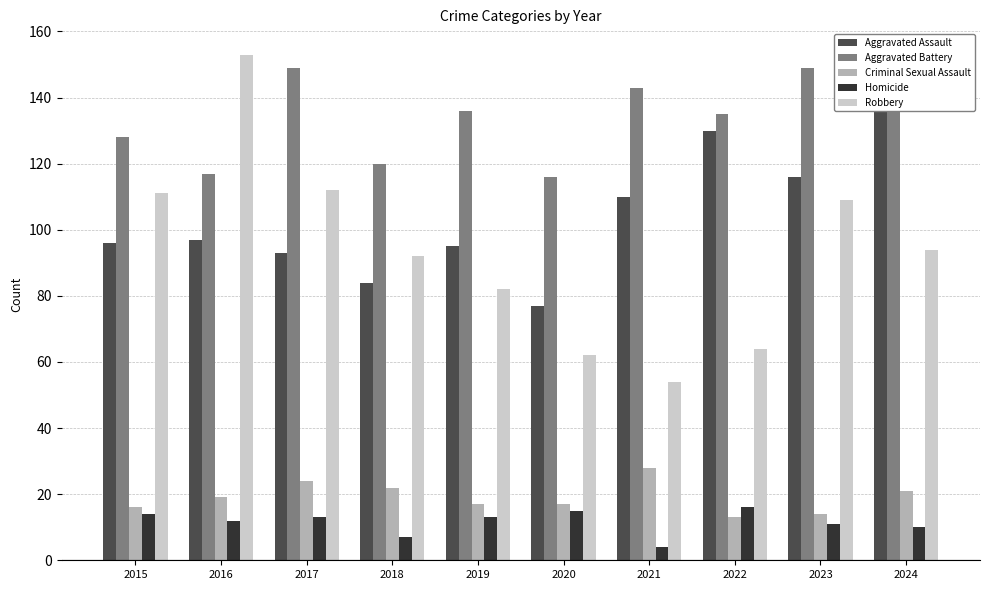

At which label is Aggravated Battery closest to 133?

2022